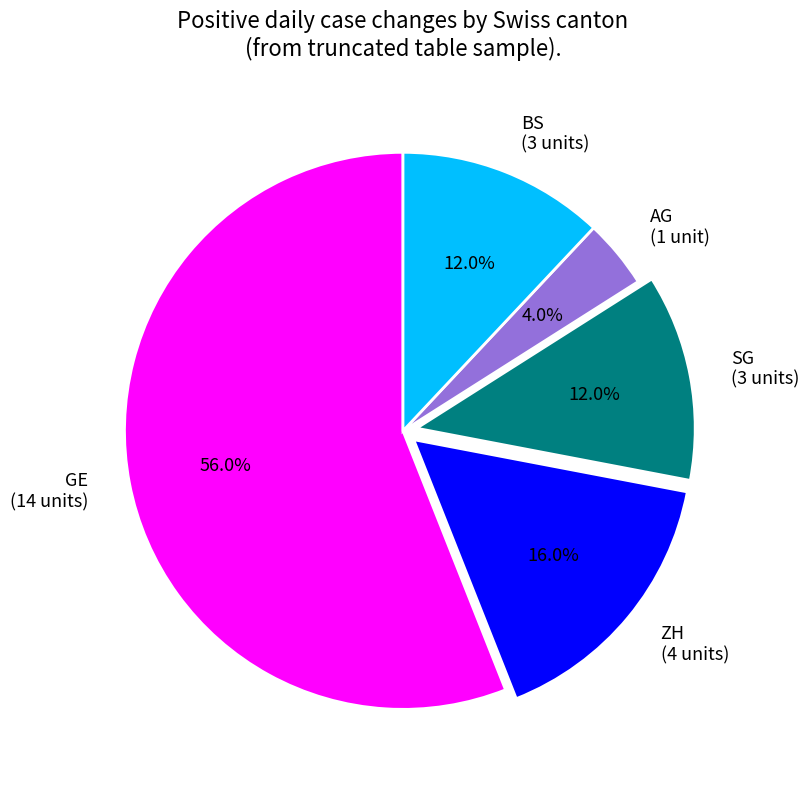

Is there any slice that represents more than half of the pie?

Yes